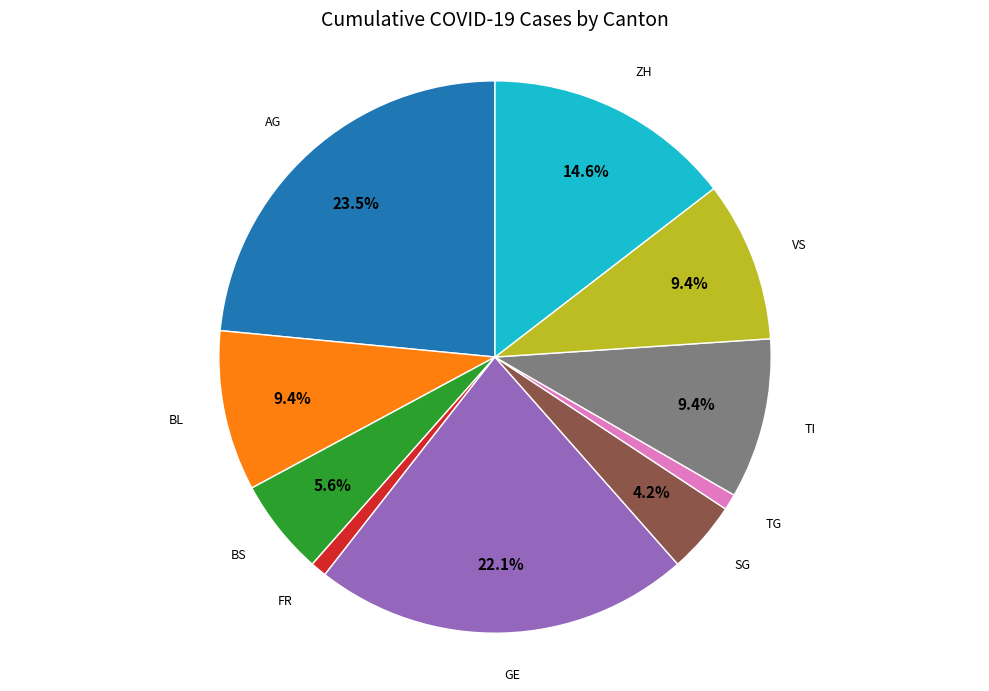

Is the sum of FR and BL greater than half?

No